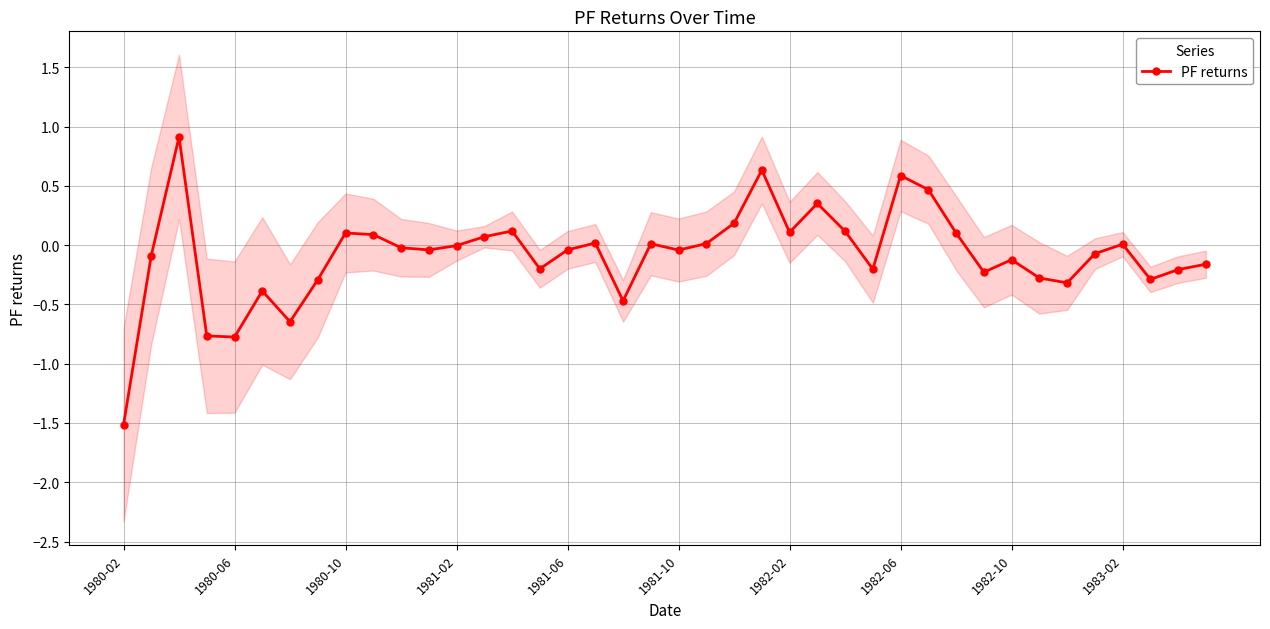

The value at 14 is 0.2. True or false?

False